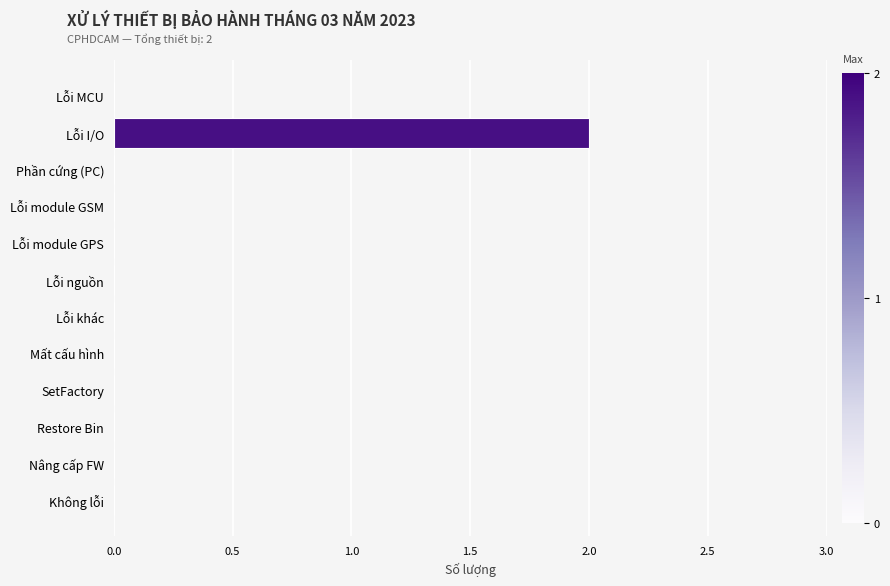

Are the bars horizontal?

Yes